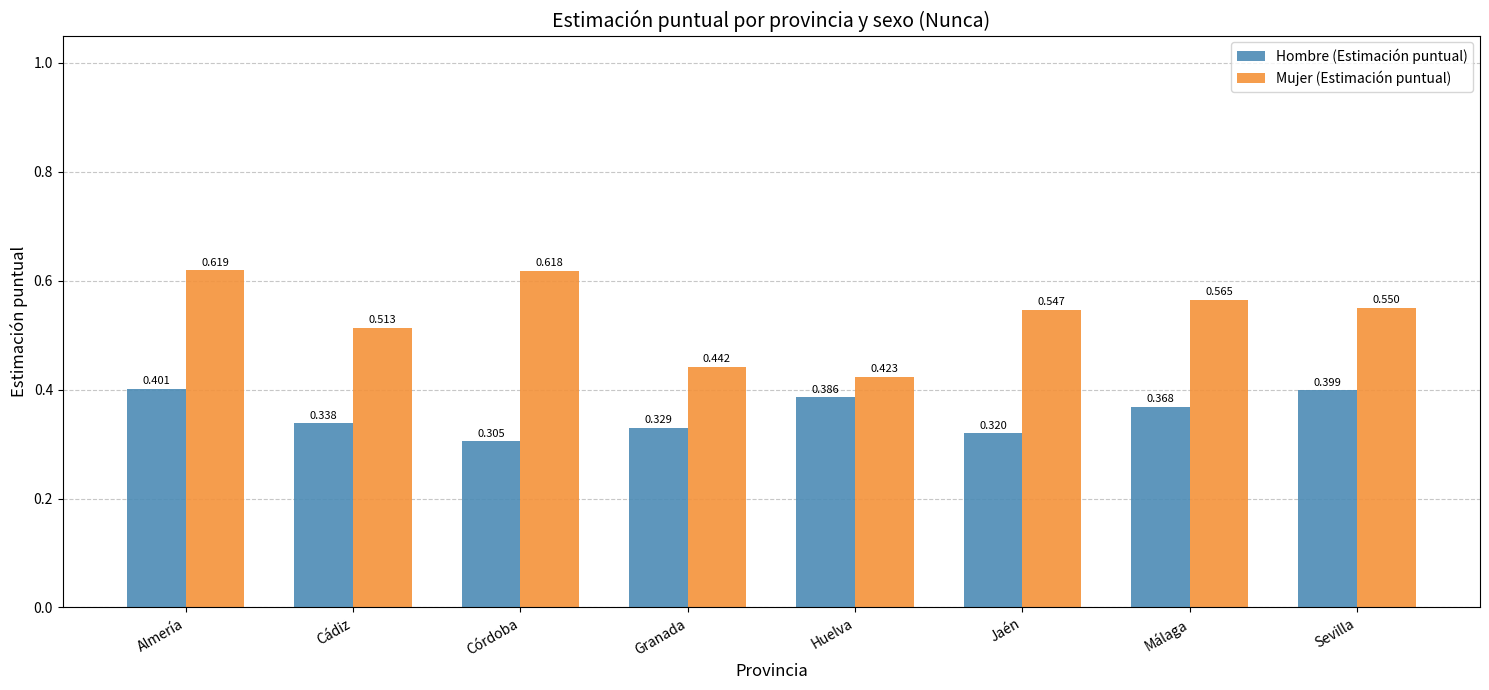

Which series changed the most between Cádiz and Sevilla?

Hombre (Estimación puntual)